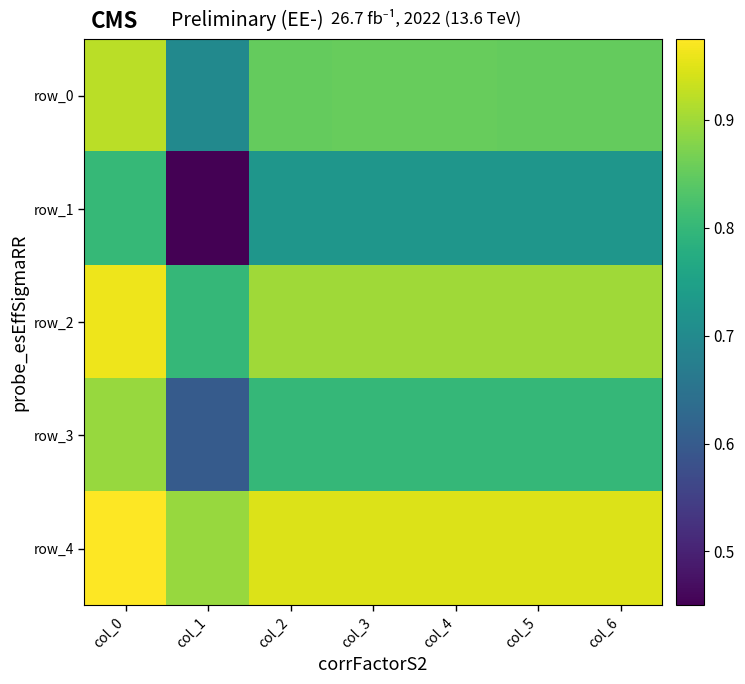

Count the row_2 values in the range 0 to 1.

7